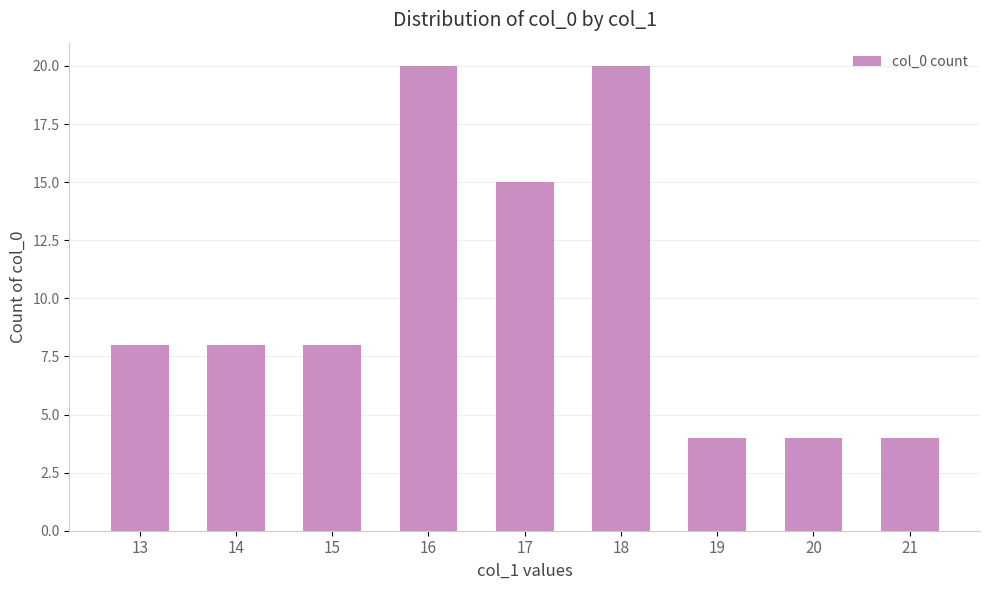

Reading right to left, extract all data points from this chart.

4	4	4	20	15	20	8	8	8